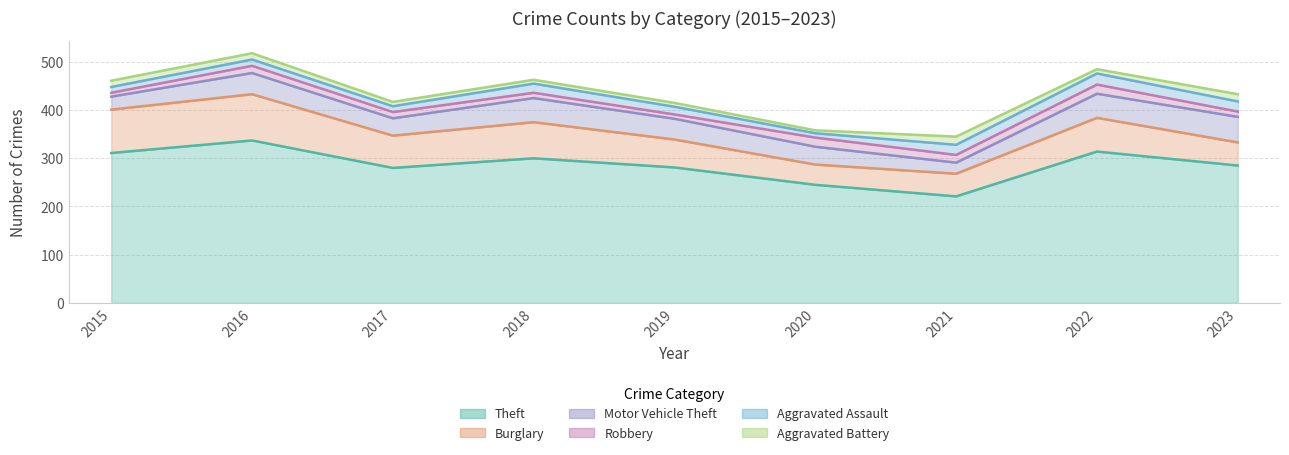

What is the total value across all series at 2019?

415